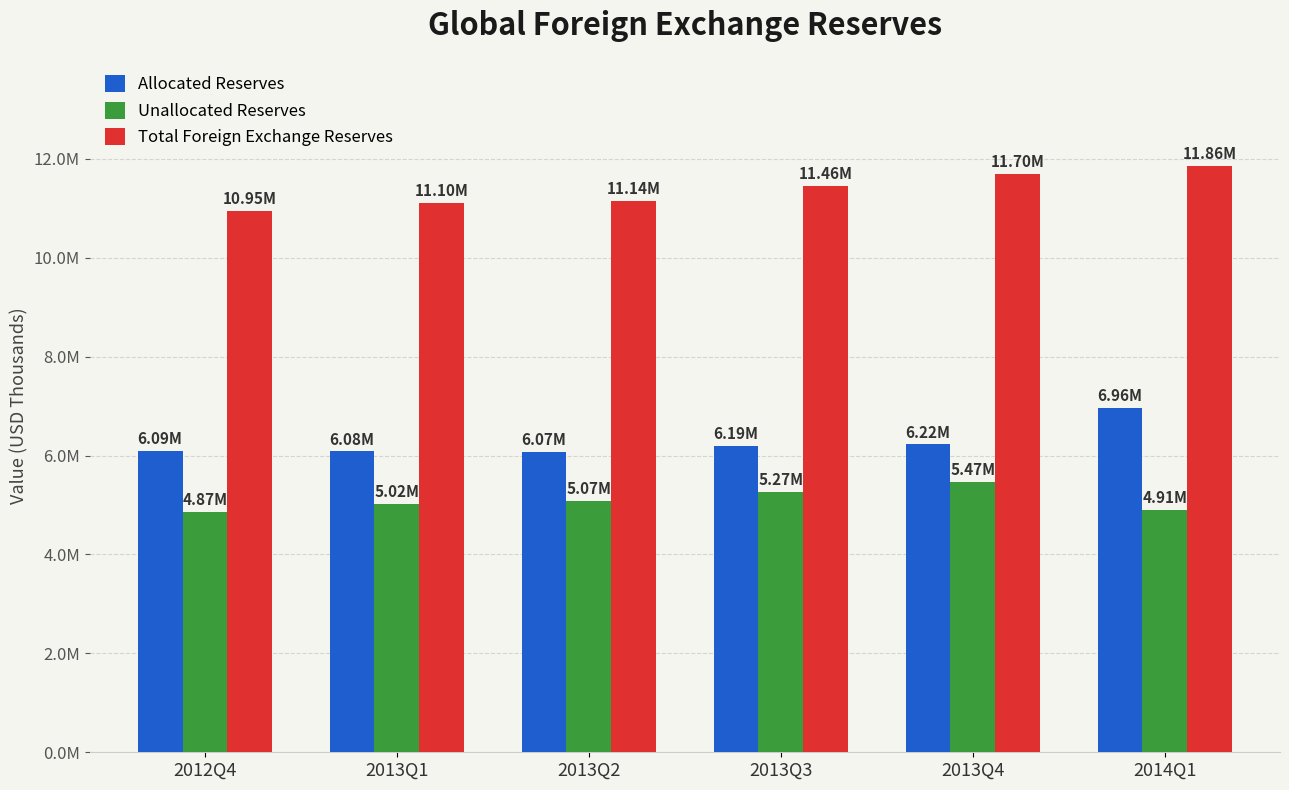

What is the smallest value displayed?

4865939.6